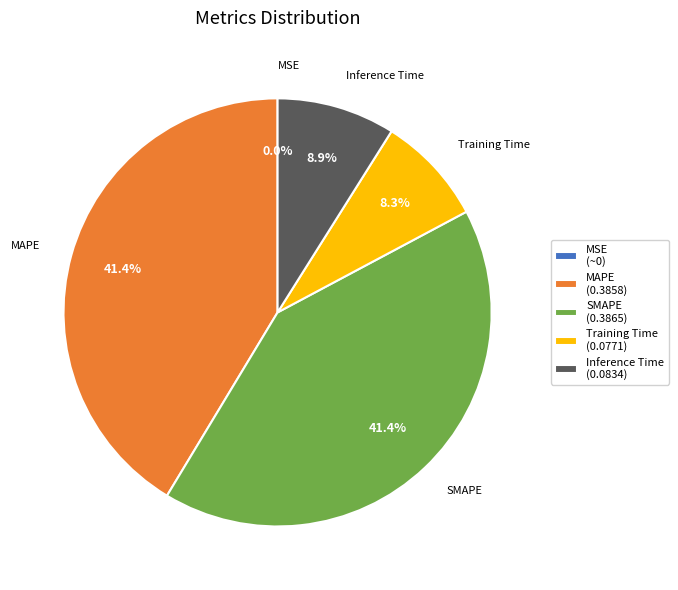

To the nearest percent, what portion does Training Time represent?

8%